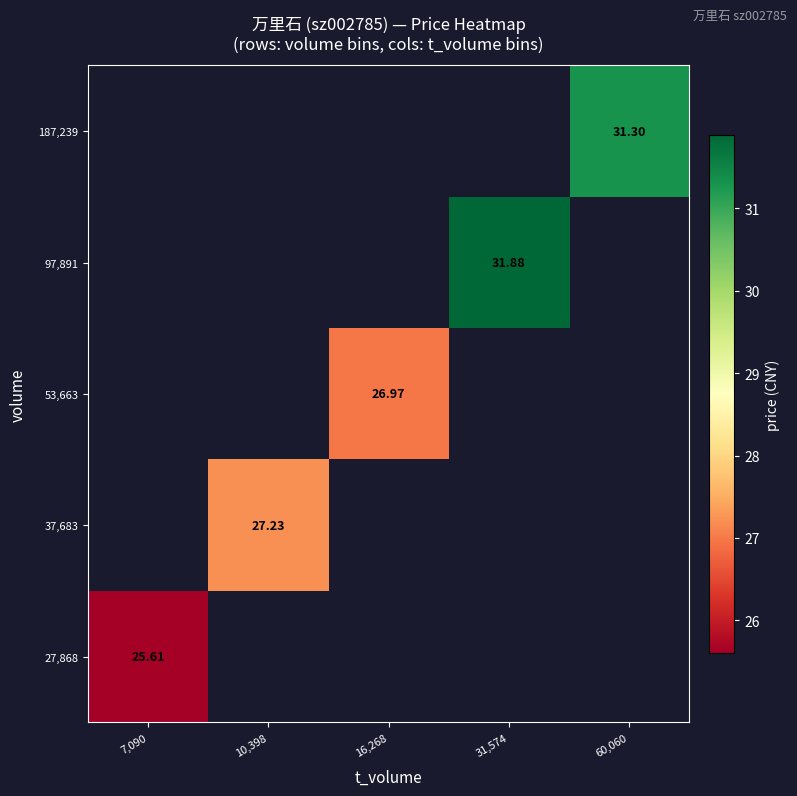

Between 10,398 and 60,060, which is larger?

60,060